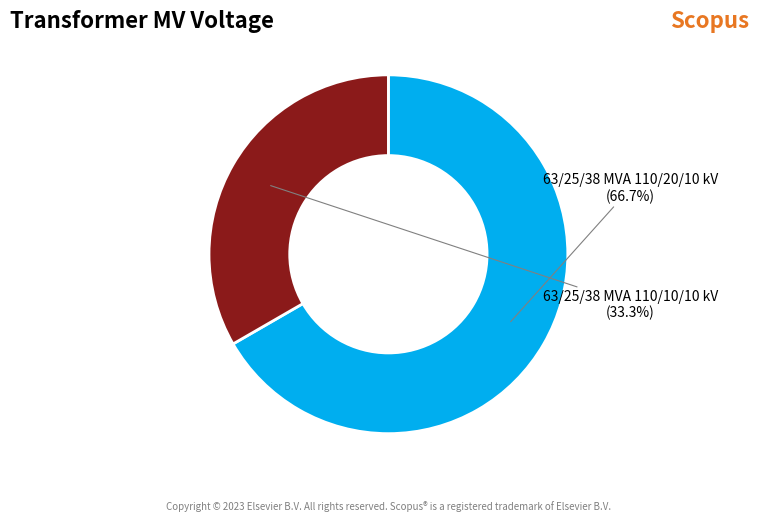

Combined, do 63/25/38 MVA 110/10/10 kV and 63/25/38 MVA 110/20/10 kV account for over 50%?

Yes